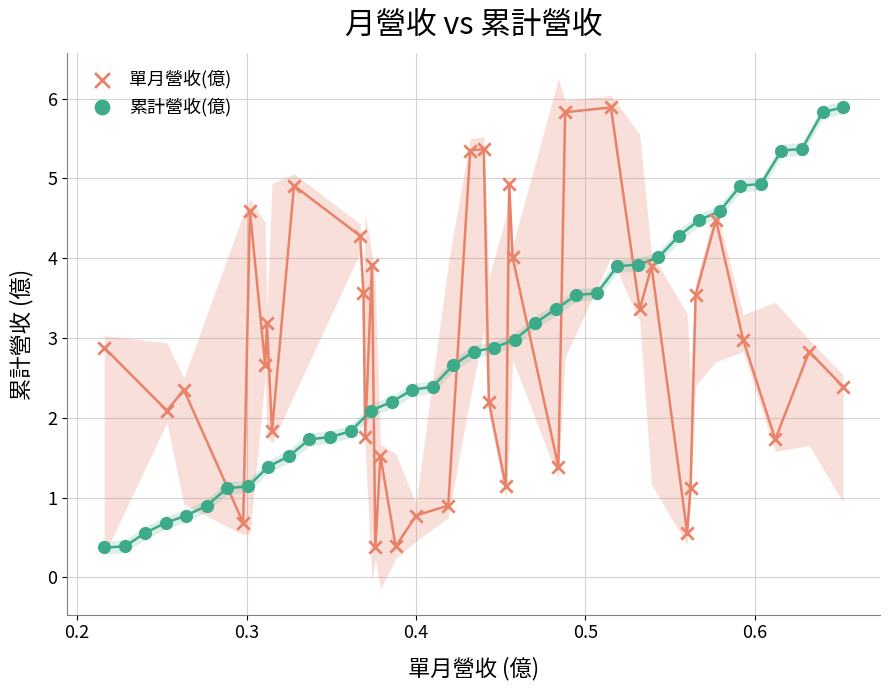

What are all the series names shown in the legend?

單月營收(億), 累計營收(億)